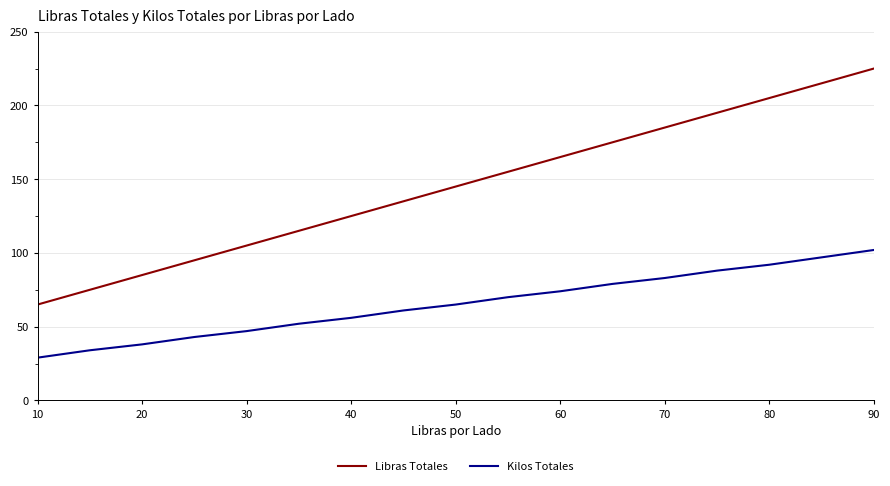

List the series in order of their overall mean, lowest first.

Kilos Totales, Libras Totales